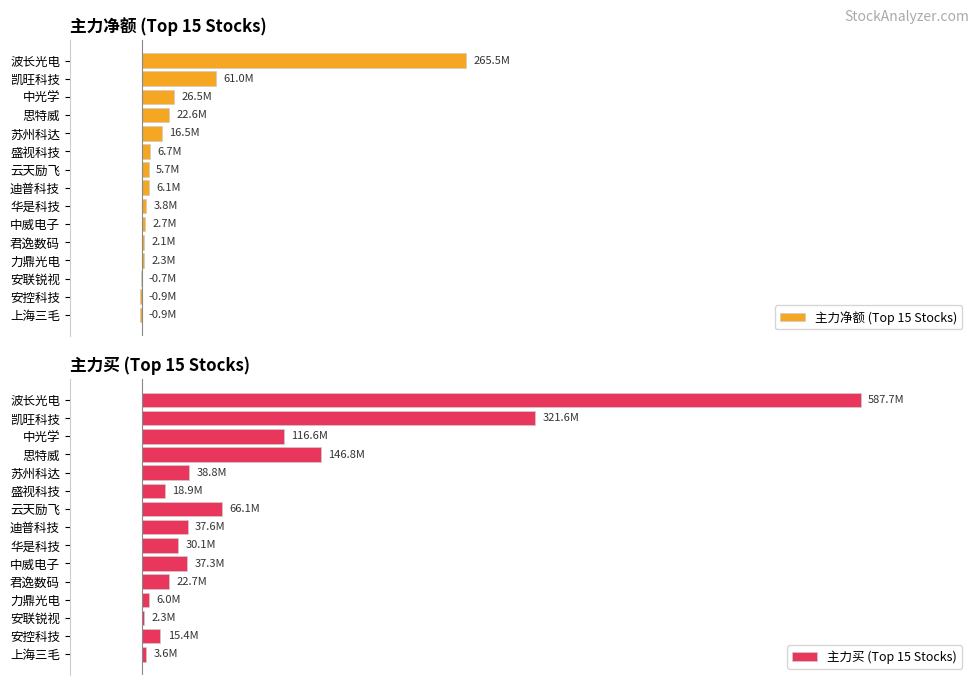

What is the maximum value for 主力净额 (Top 15 Stocks)?

265543631